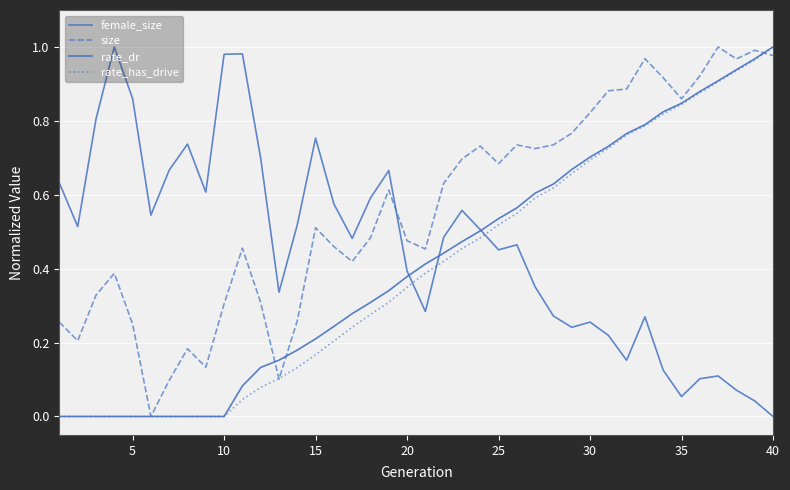

Which series has the largest total across all categories?

size